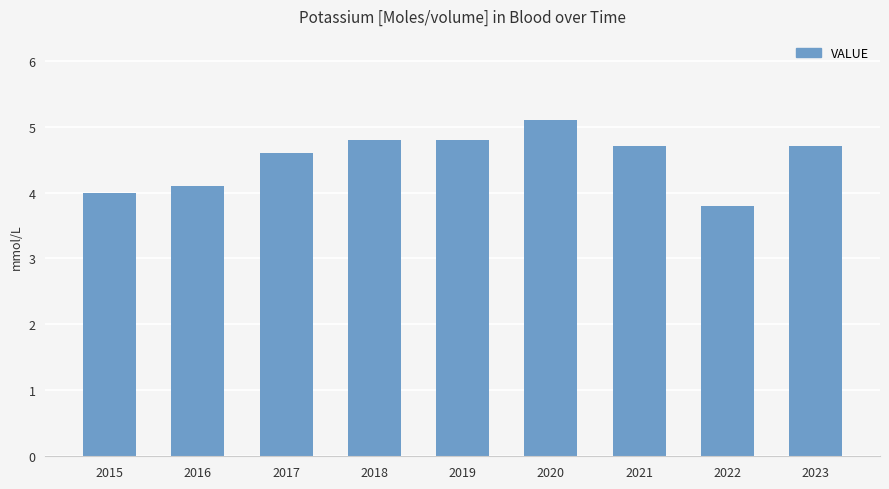

Count the number of data series in this chart.

1